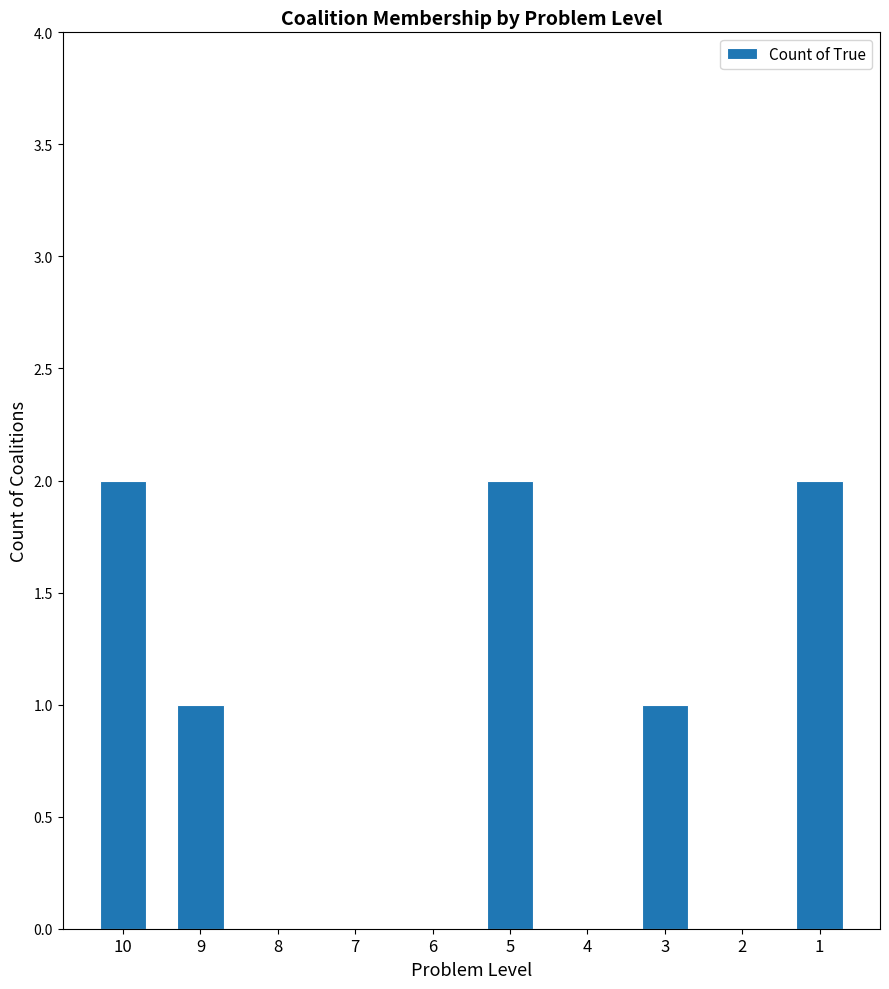

What is the sum of all values?

8